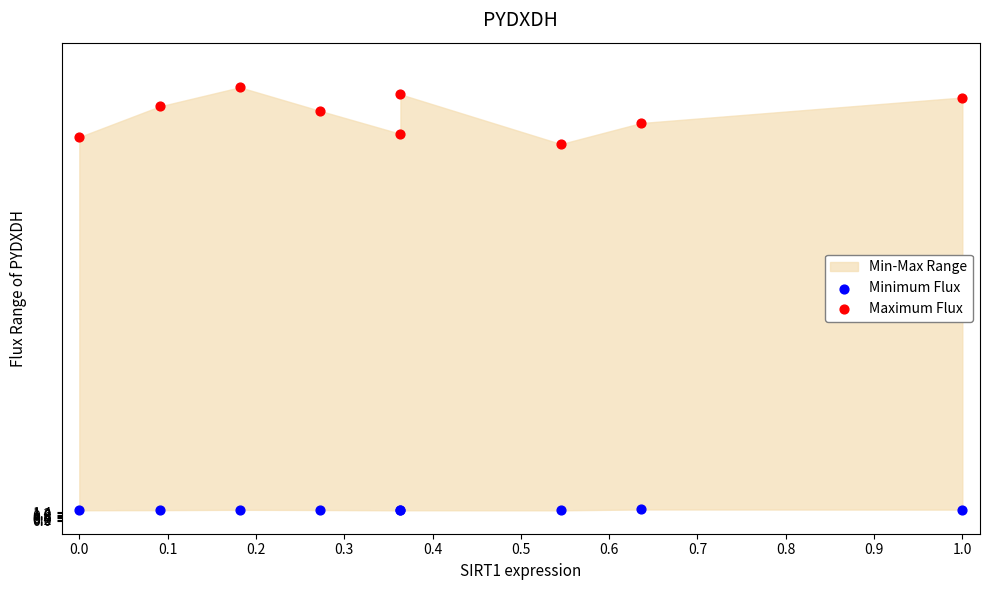

Which series has the largest Y range (max minus min)?

Maximum Flux